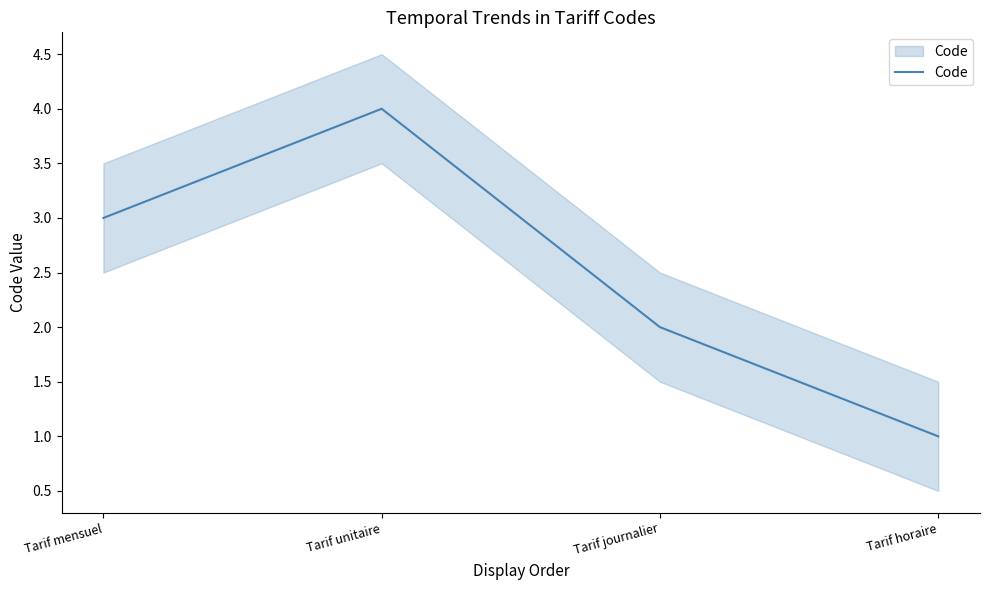

List the labels in order of value, smallest first.

Tarif horaire, Tarif journalier, Tarif mensuel, Tarif unitaire